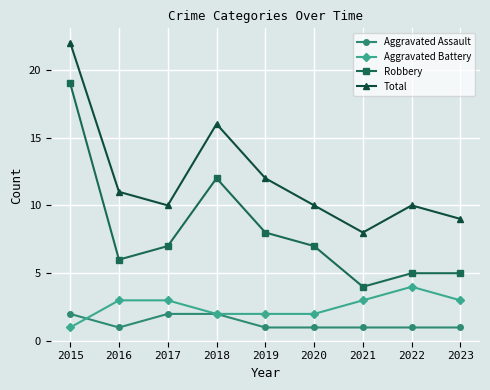

Which category has the highest value across all series?

2015